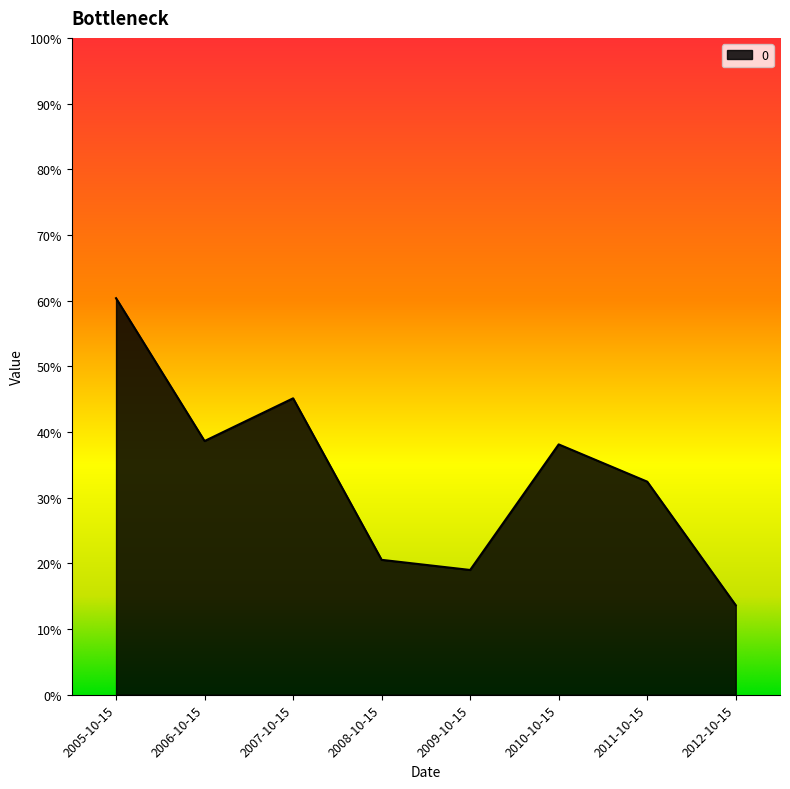

What is the approximate value at 2012-10-15?

0.1